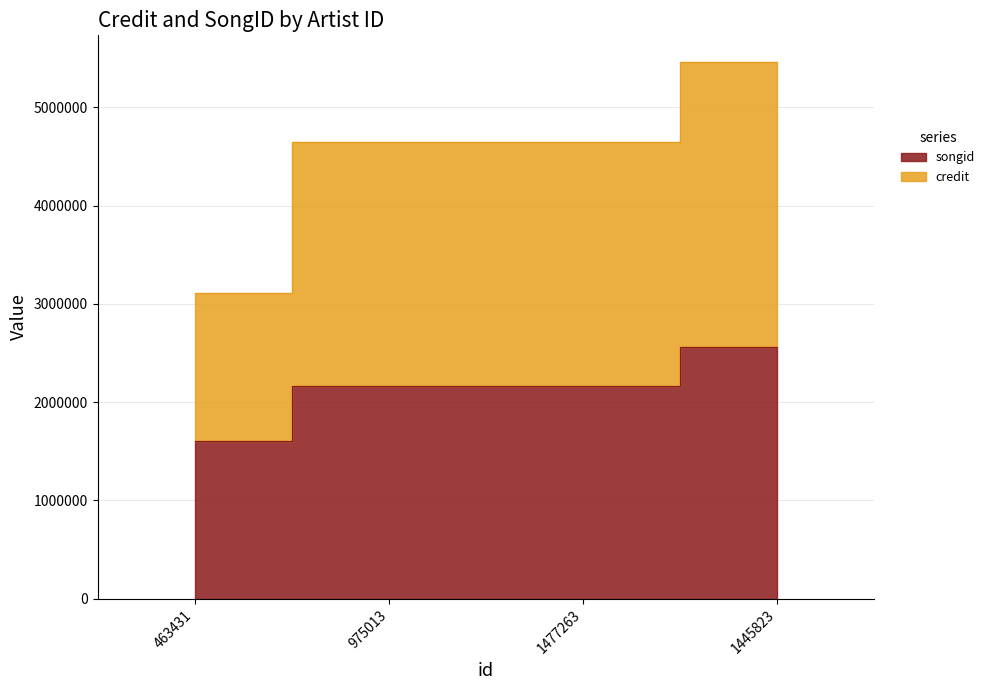

What is the highest value of the songid series?

2565415